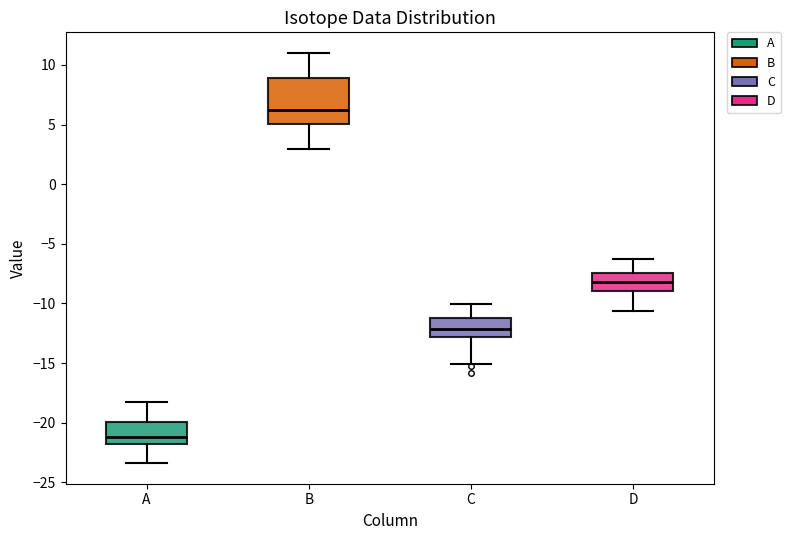

Which box's median line is the lowest?

A